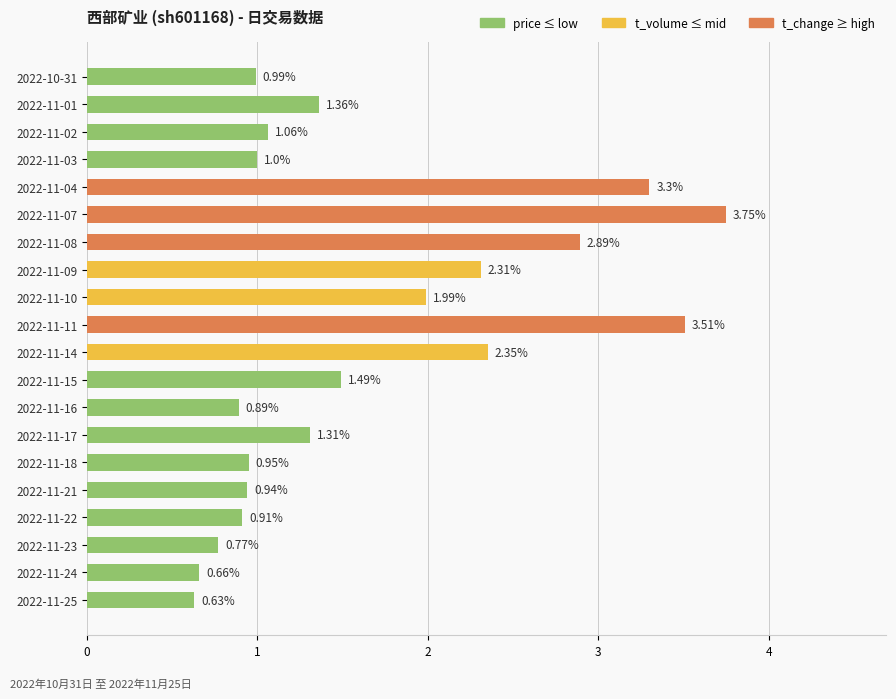

What is the average value?

1.7